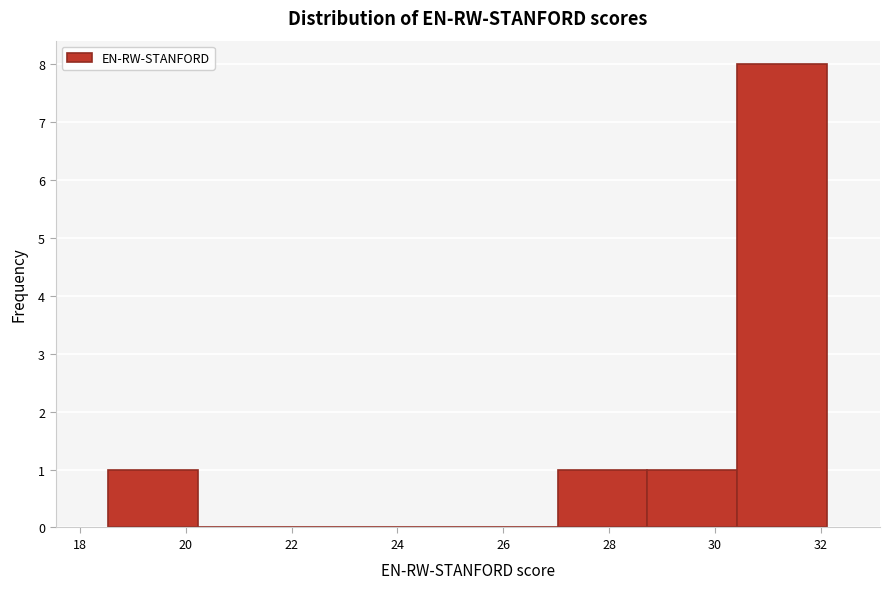

What is the height of the bar covering 28.8 to 30.4 on the x-axis? Neither the bar edges nor the heights are printed on the chart, so give them approximately, as read against the axes.

1